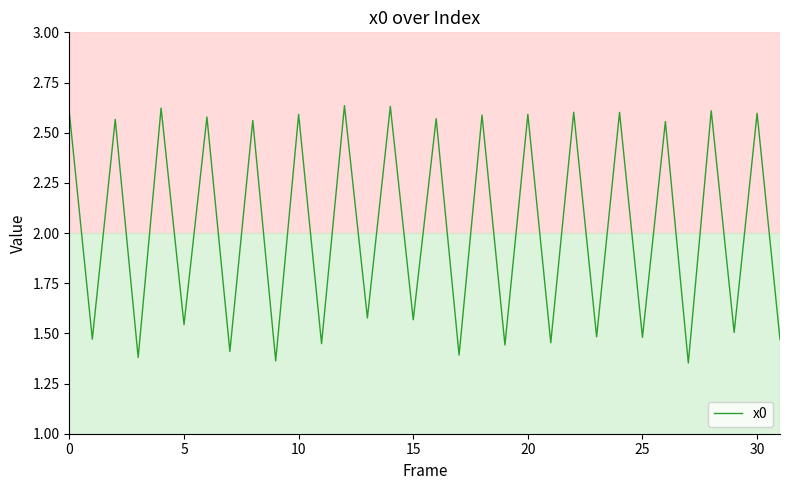

What is the difference between the maximum and minimum values?

1.3